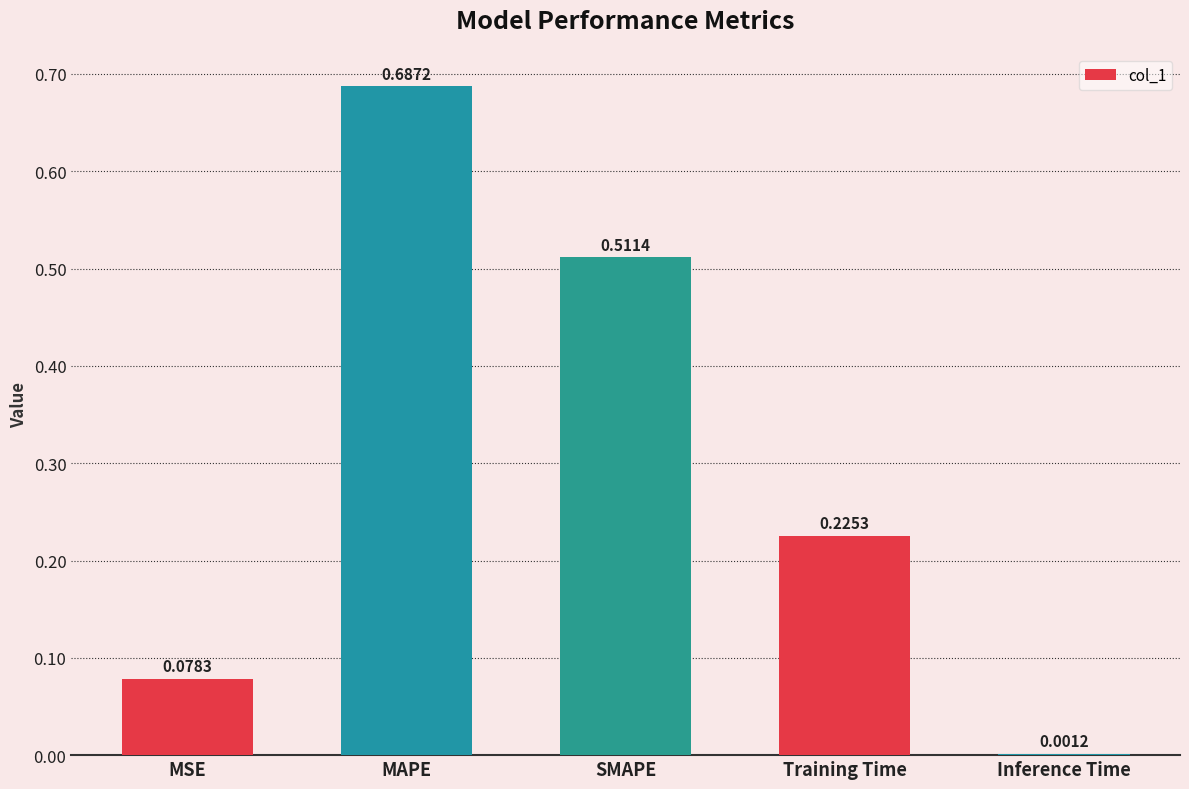

What is the sum of all values?

1.5